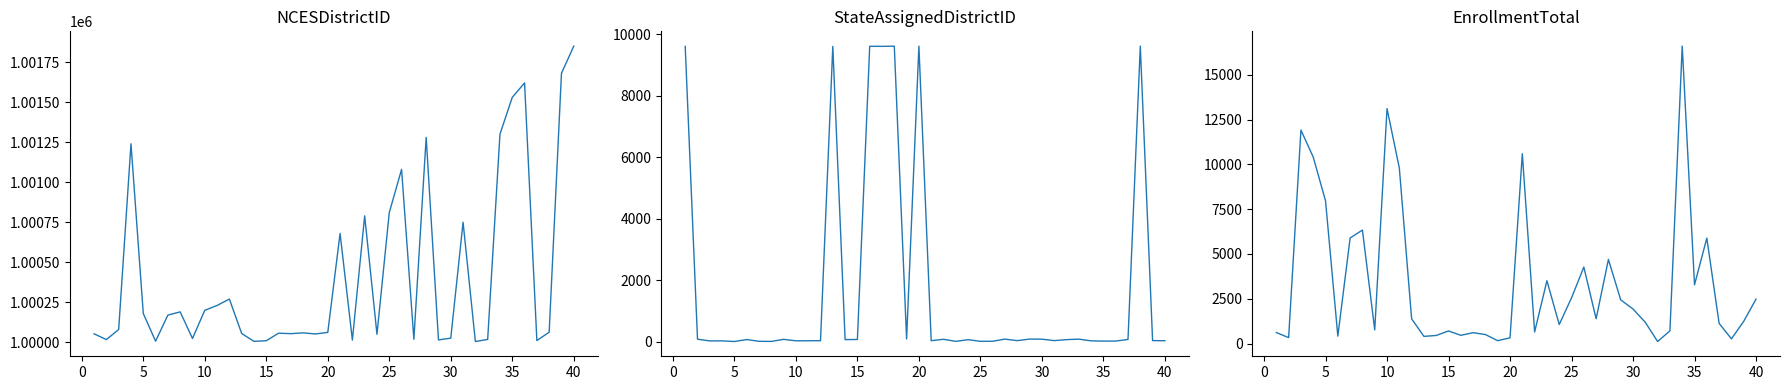

Does the chart display data point markers on the line(s)?

No